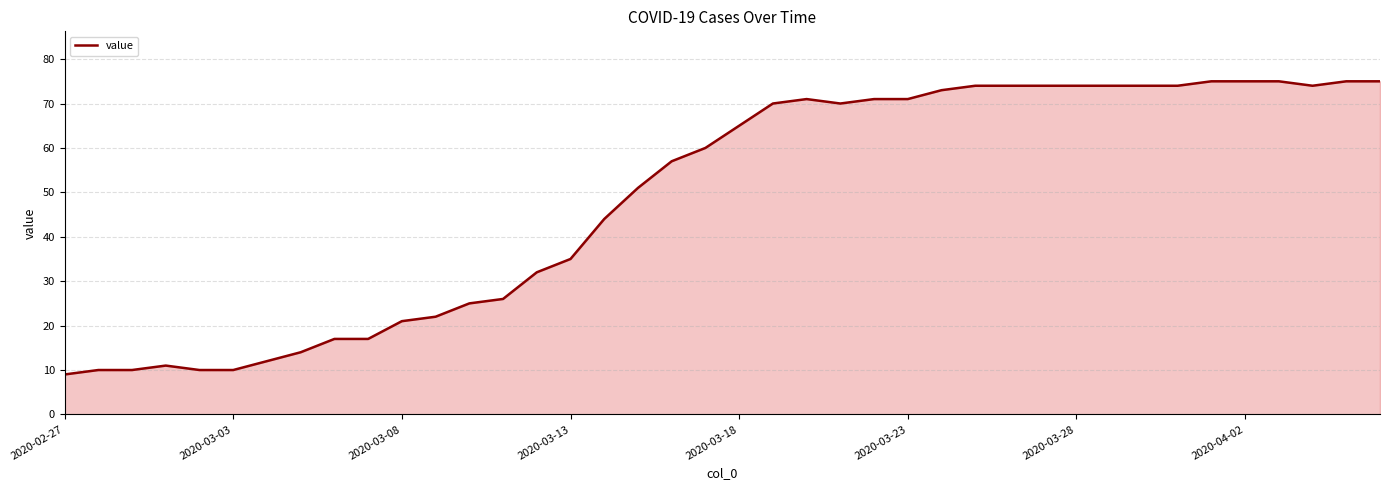

Count the number of data series in this chart.

1